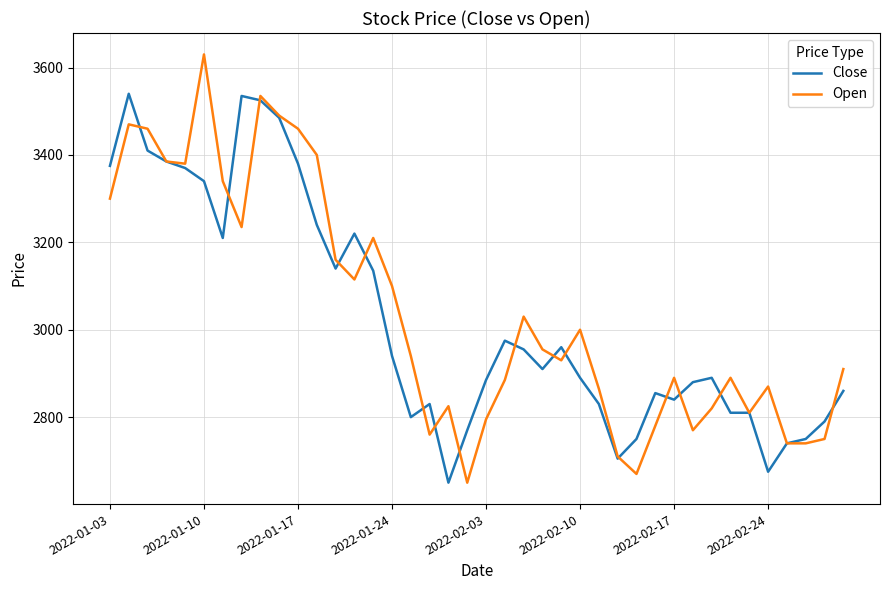

What is the average value of the Close series?

3026